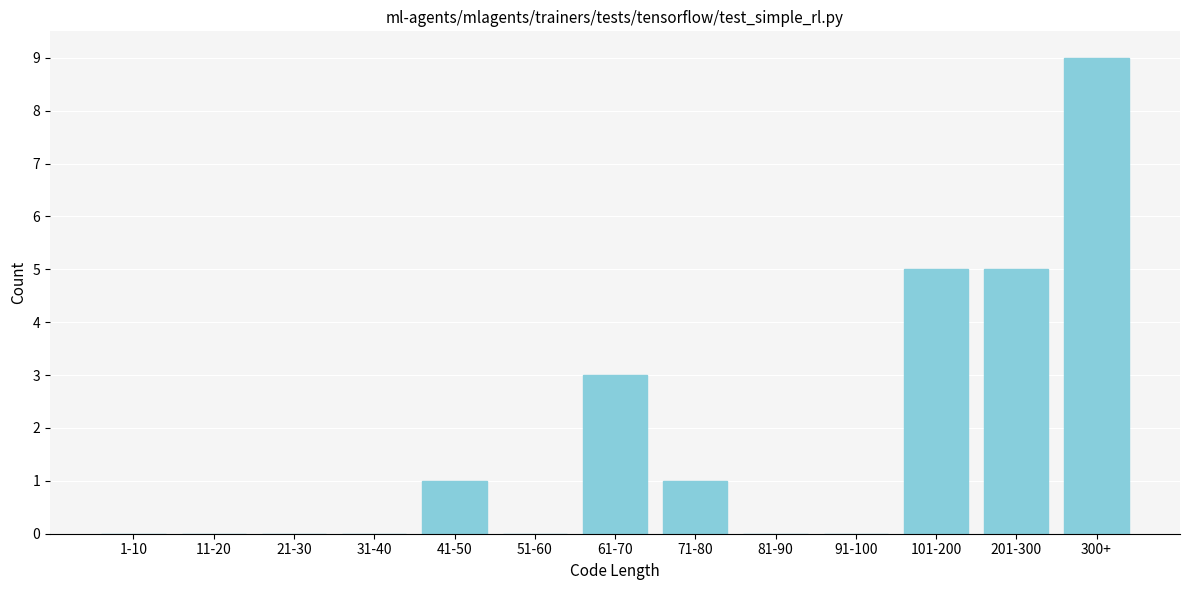

Reading left to right, extract all data points from this chart.

1-10=0	11-20=0	21-30=0	31-40=0	41-50=1	51-60=0	61-70=3	71-80=1	81-90=0	91-100=0	101-200=5	201-300=5	300+=9